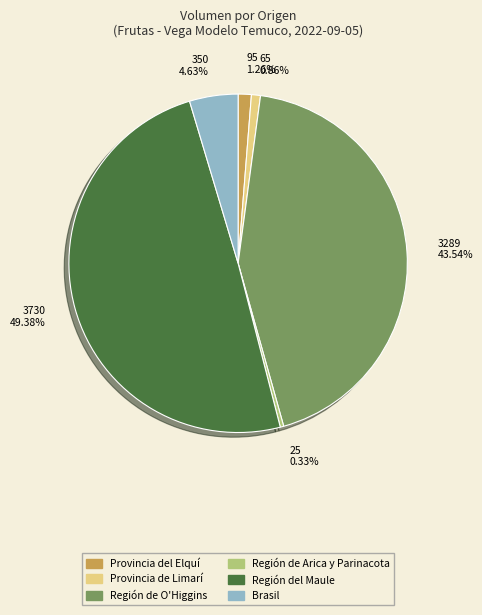

What percentage is the Región de O'Higgins slice, to the nearest percent?

44%